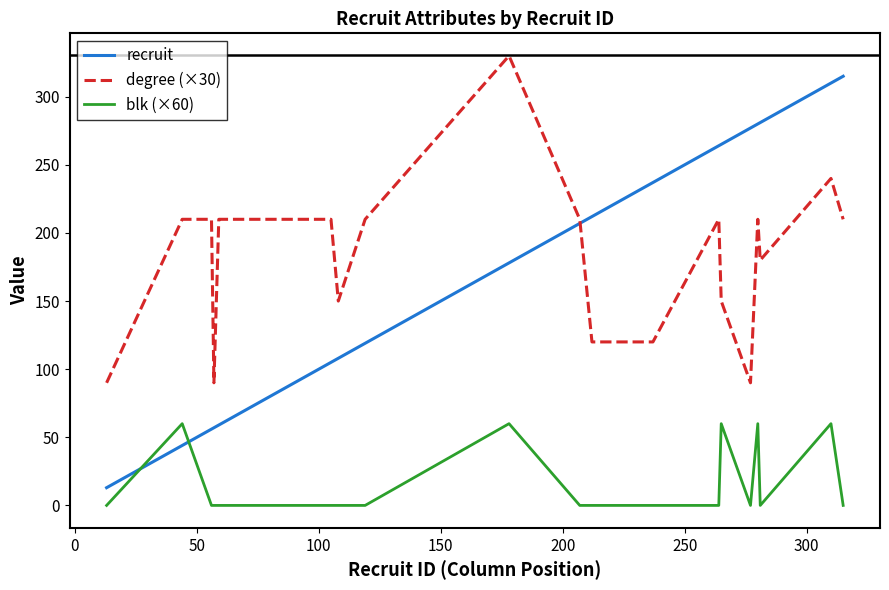

True or false: blk (×60) and degree (×30) intersect in this chart.

False